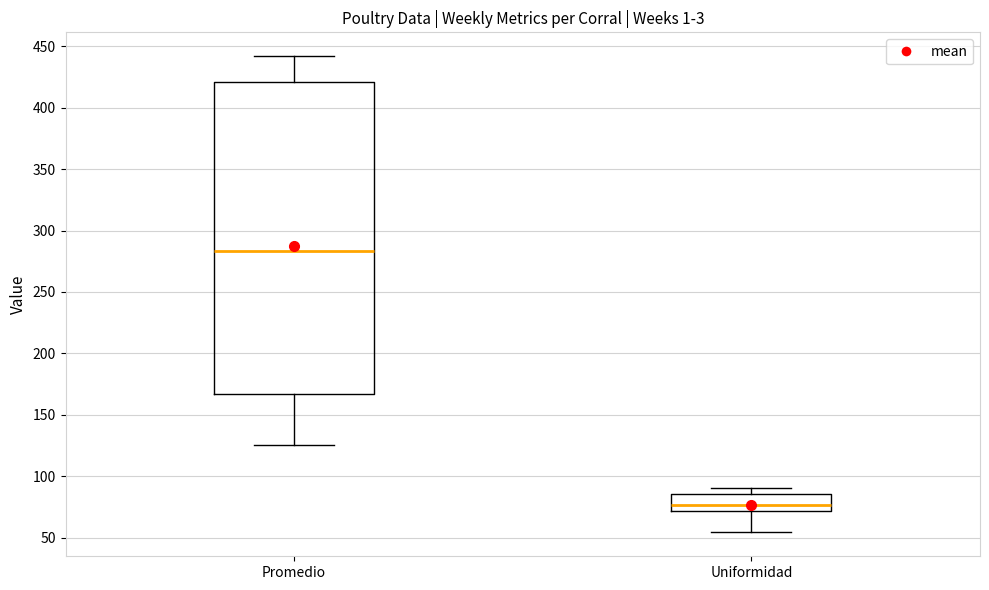

Which box is the tallest, from its lower edge to its upper edge?

Promedio